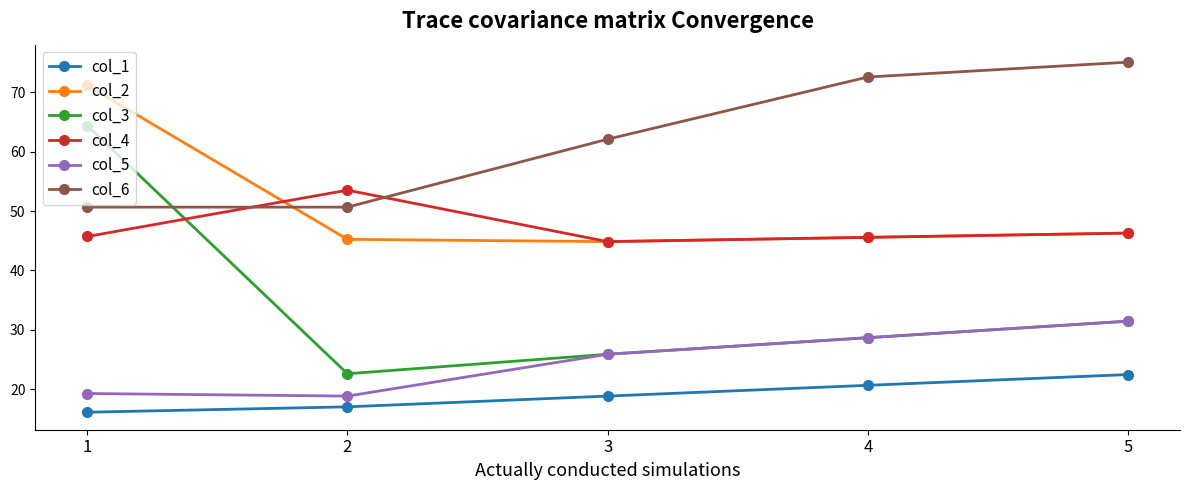

What is the sum of all col_3 values?

173.0